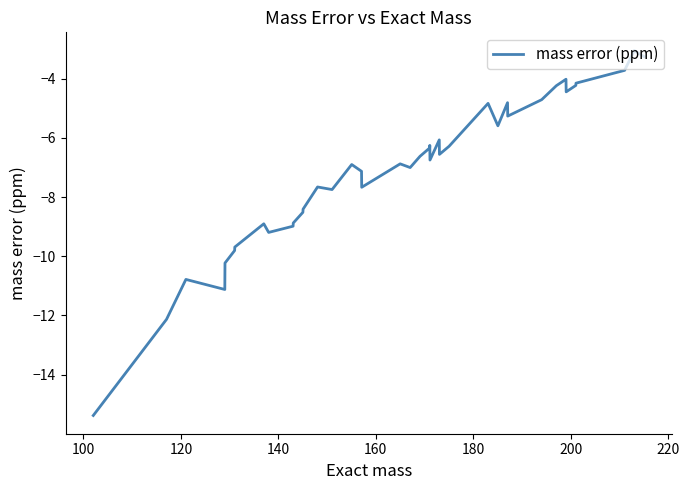

What is the smallest value displayed?

-15.4